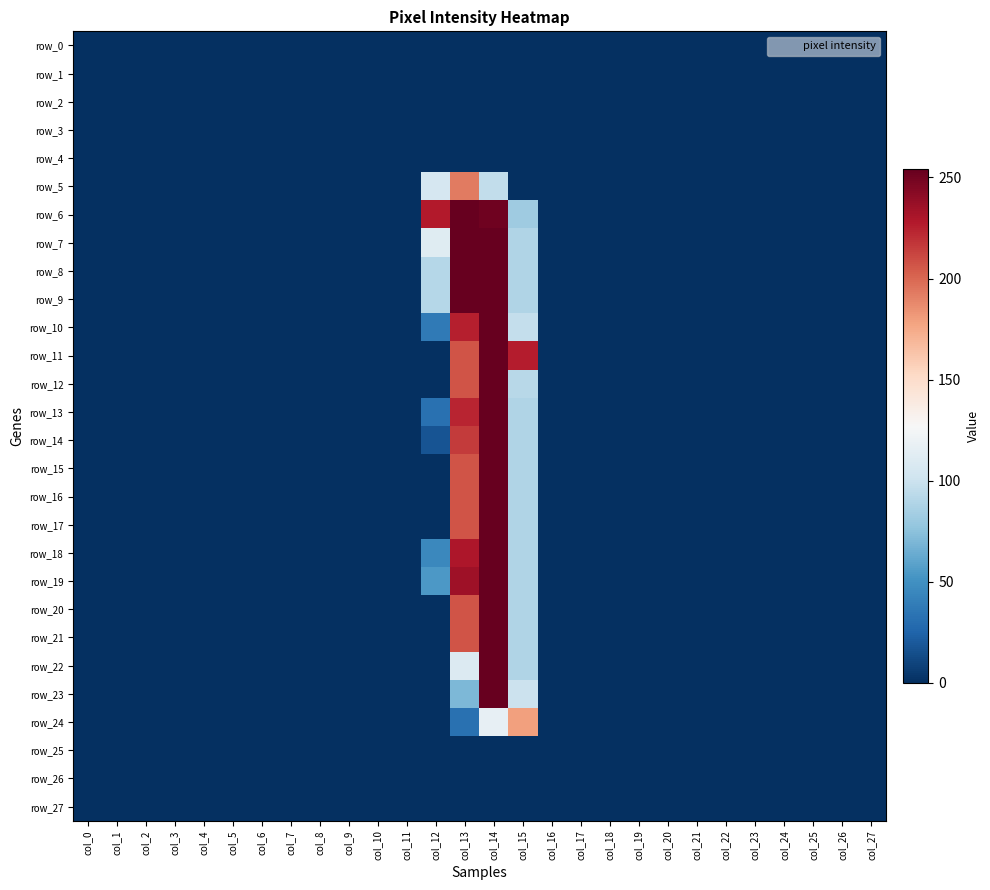

True or false: row_18 has a value of 78 at col_22.

False